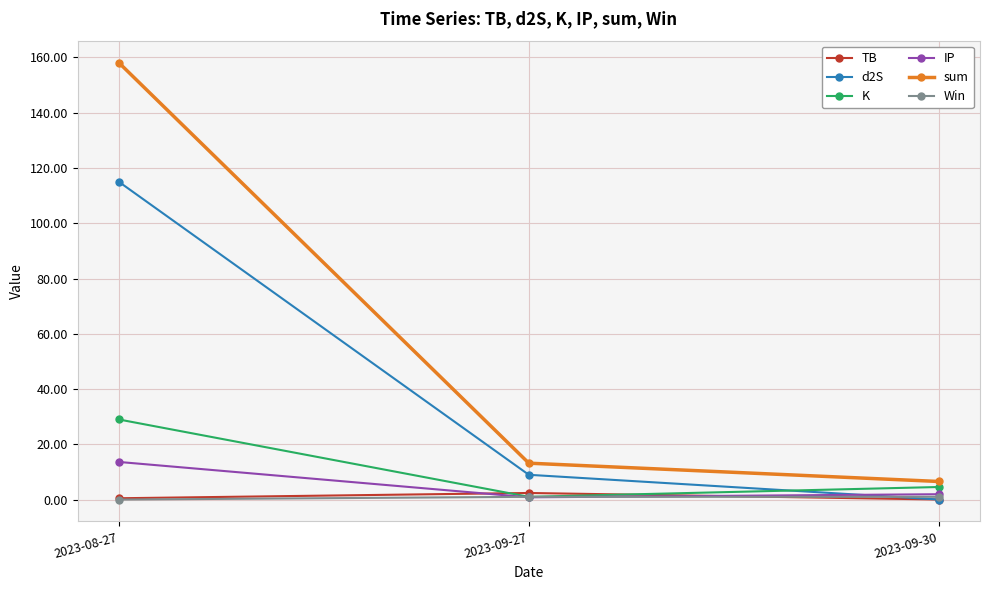

What is the average value of the Win series?

0.7